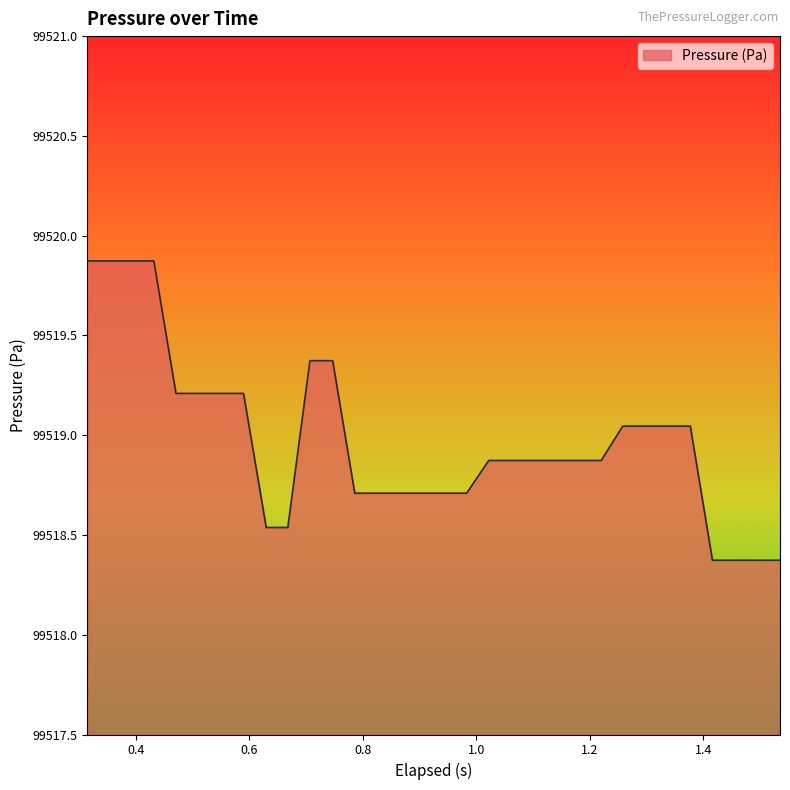

What is the difference between the maximum and minimum values?

1.5